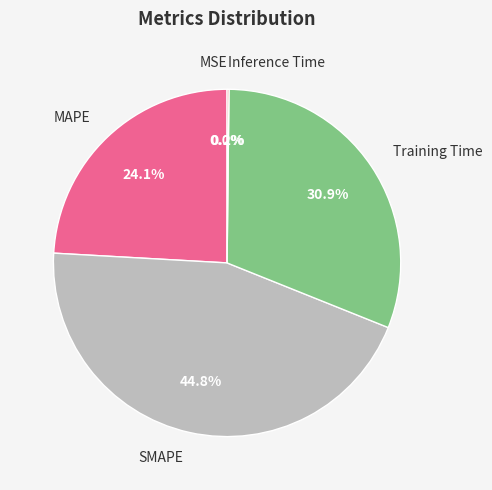

The MAPE slice represents 31% of the pie. True or false?

False